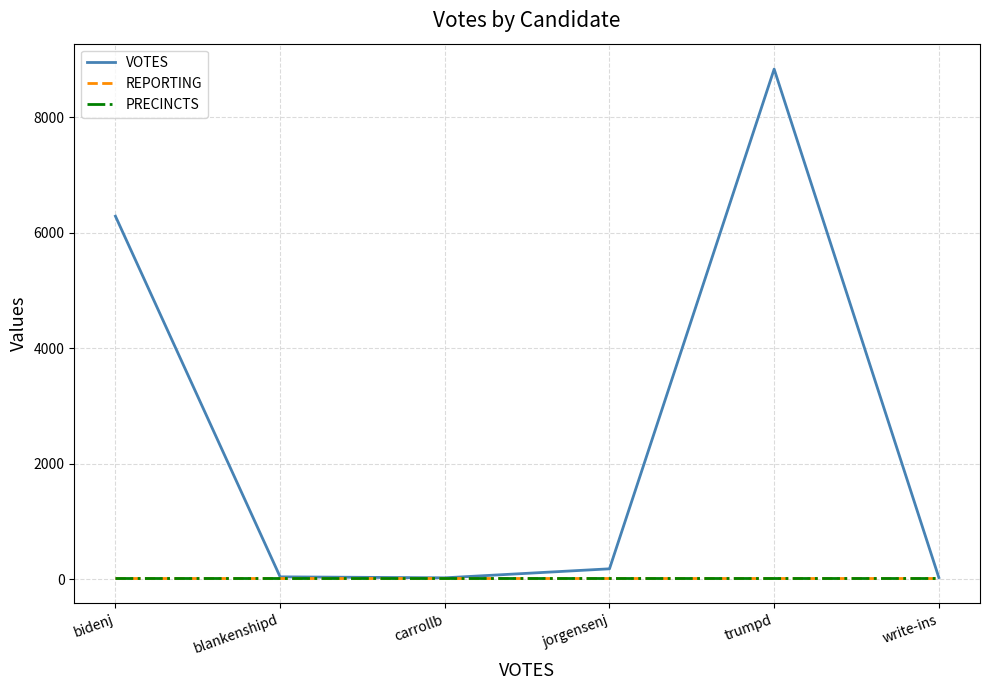

What is the sum of all VOTES values?

15380